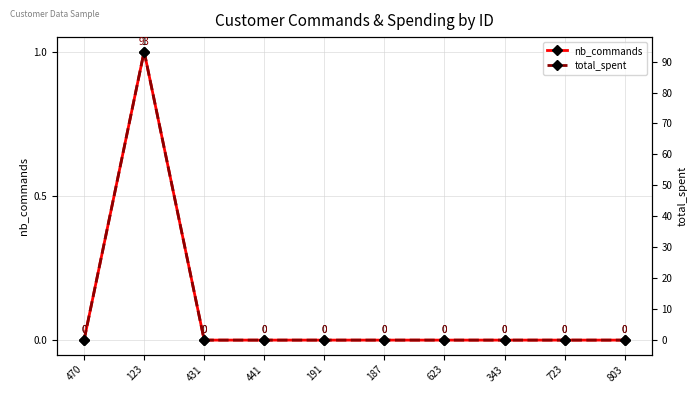

Which category has the highest value in the nb_commands series?

123